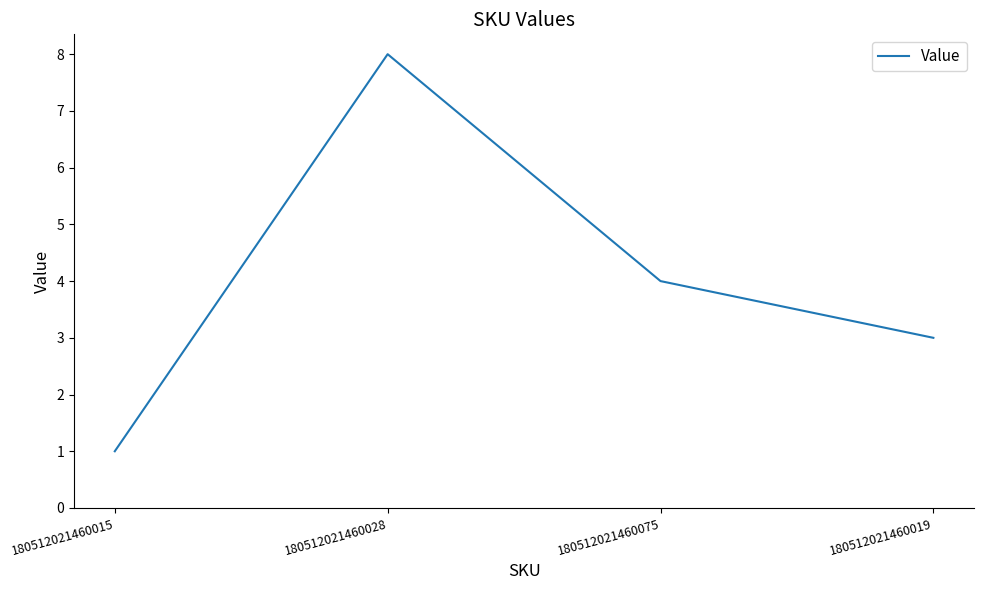

List the labels in order of value, largest first.

180512021460028, 180512021460075, 180512021460019, 180512021460015